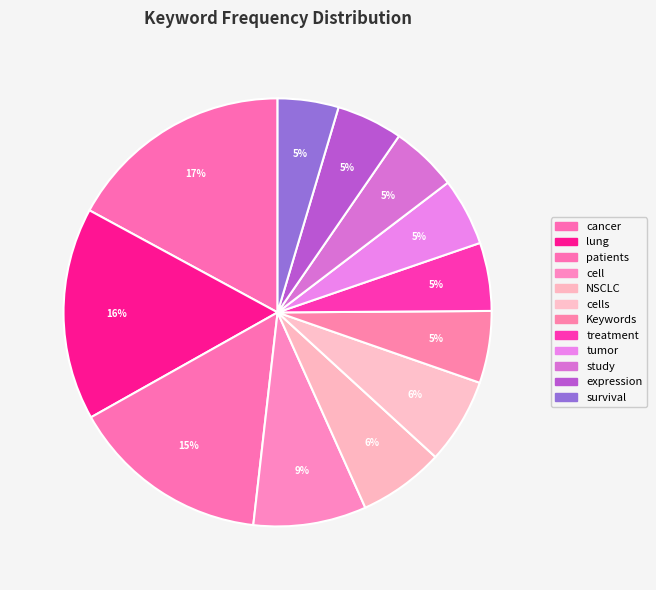

To the nearest percent, what is the combined percentage of treatment and cells?

12%